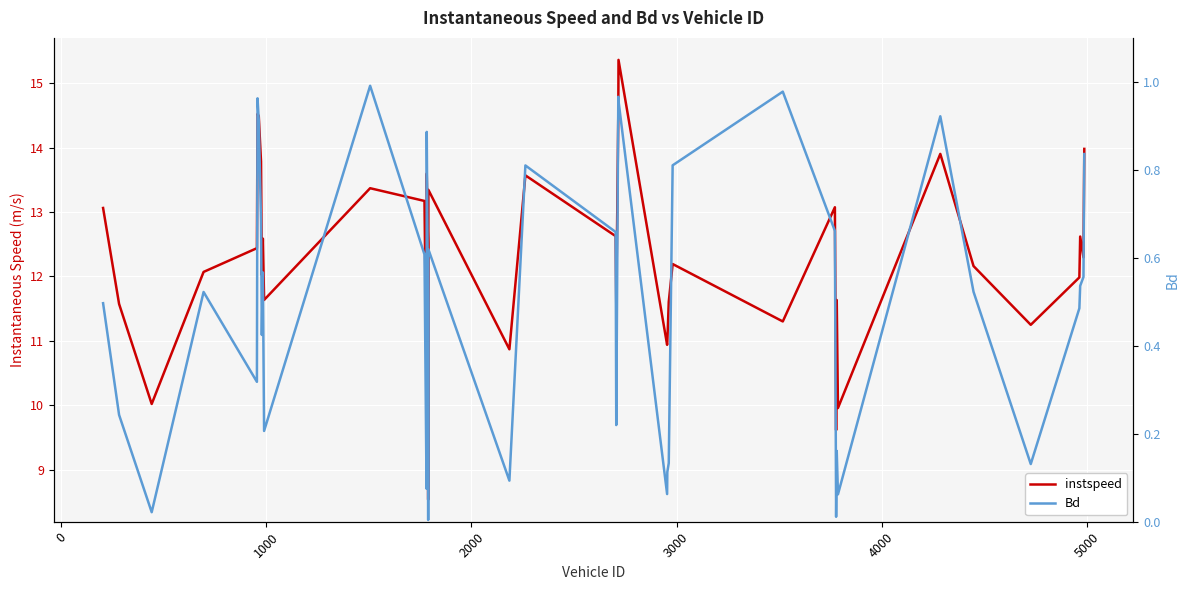

What is the difference between the maximum and minimum values in the instspeed series?

6.8